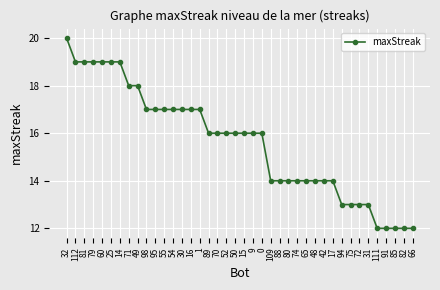

What is the approximate value at 60?

19